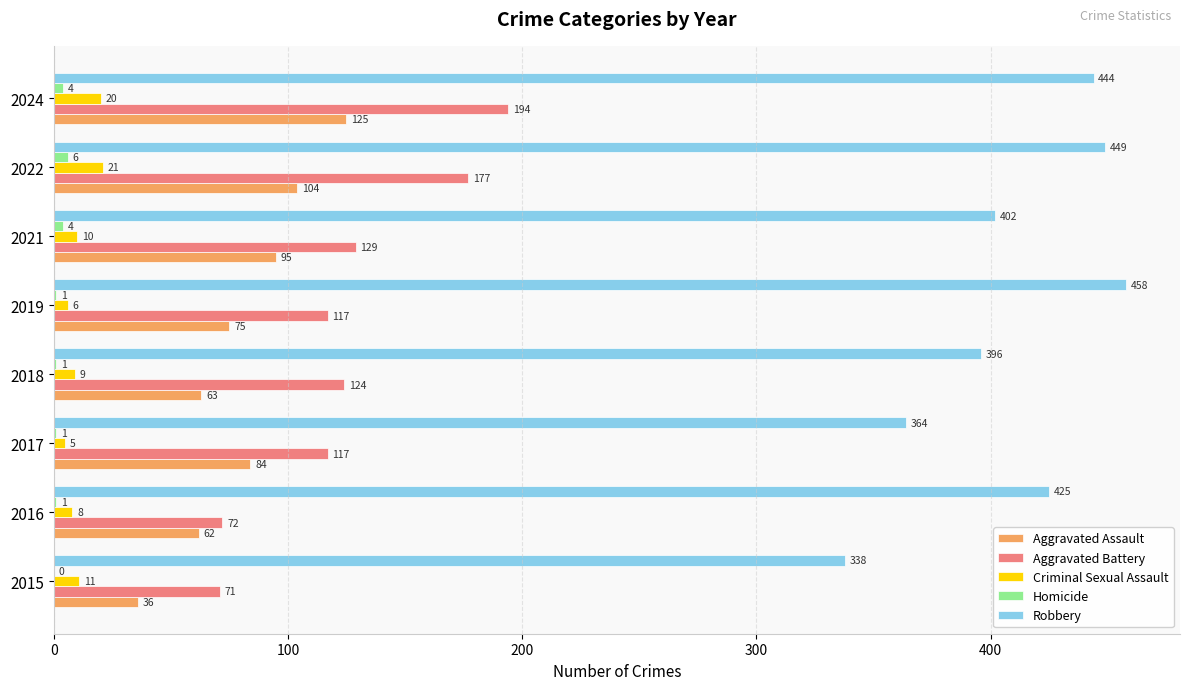

At which label is Robbery closest to 398?

2018